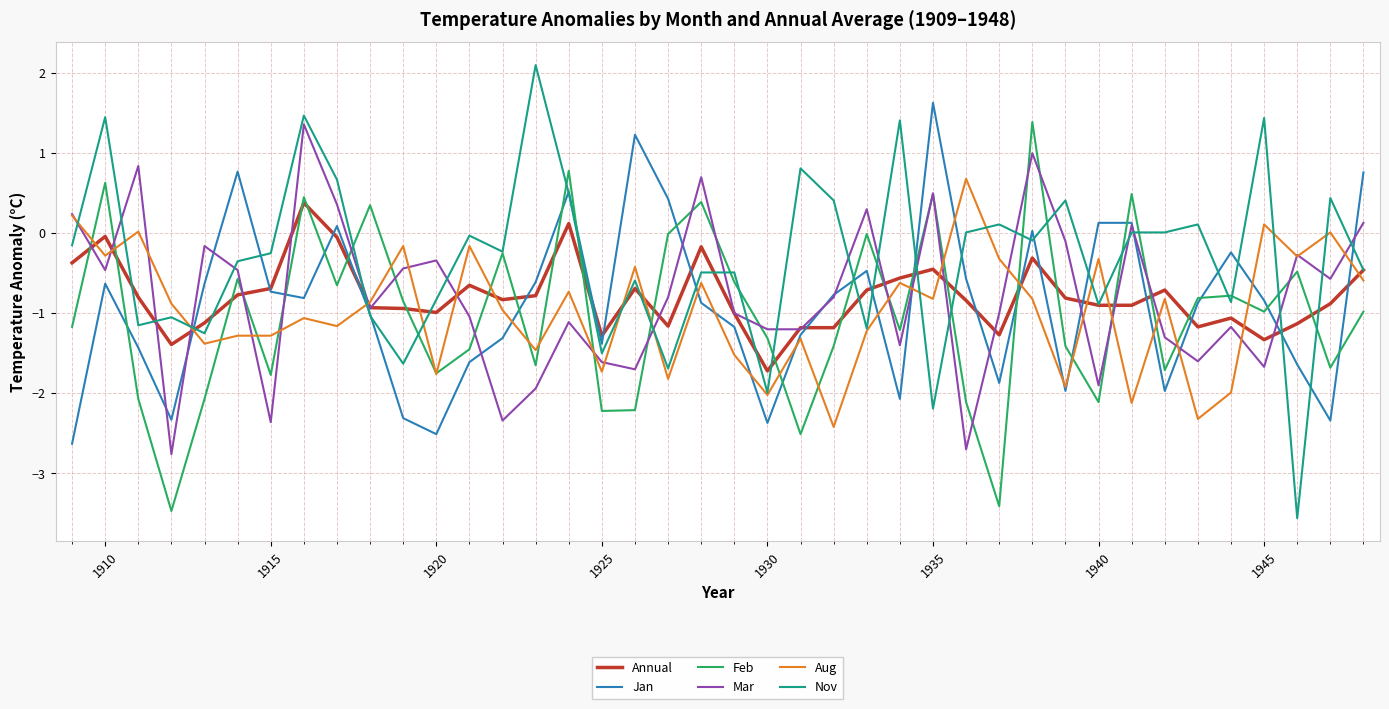

What is the greatest value displayed?

2.1